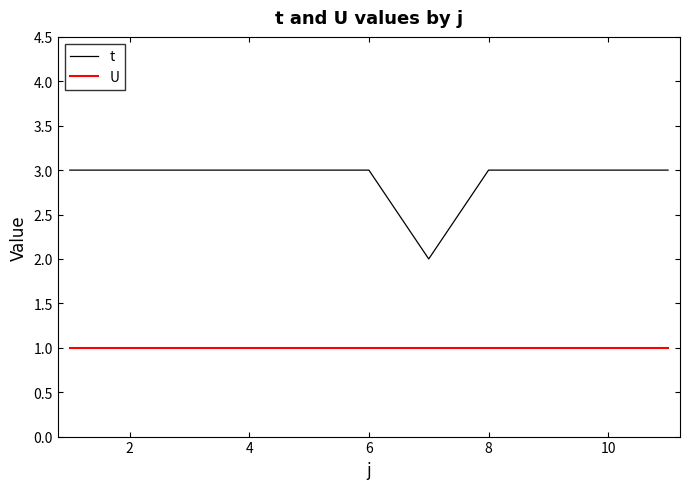

True or false: U and t intersect in this chart.

False